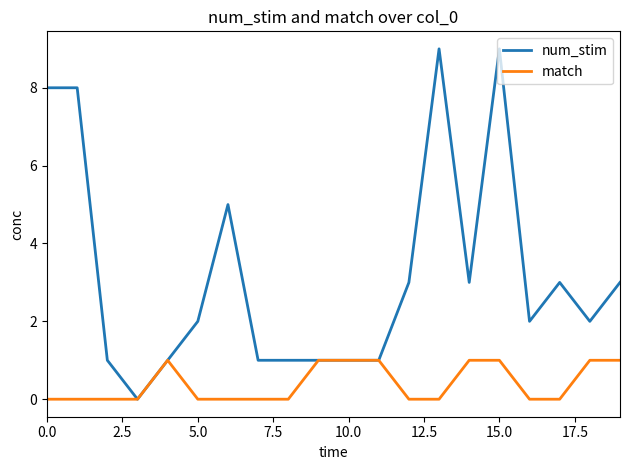

Rank the series by their maximum value, from highest to lowest.

num_stim, match